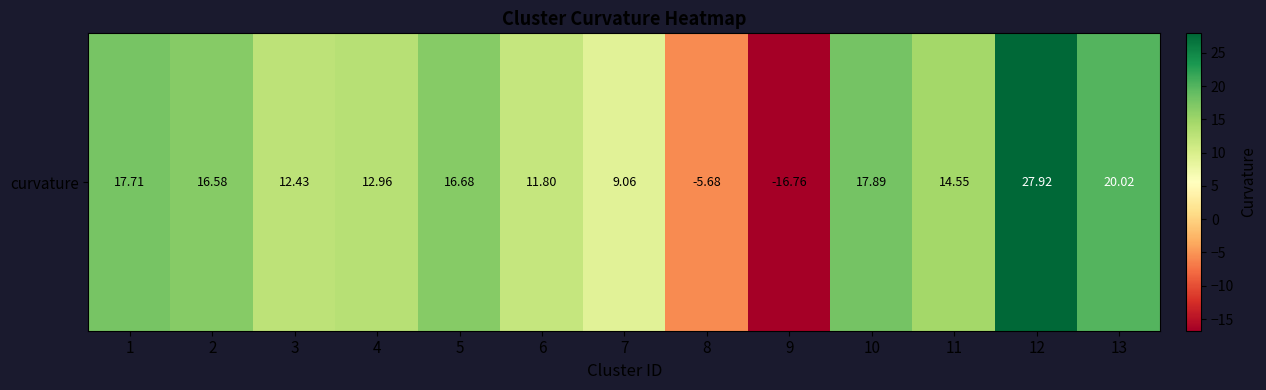

What is the approximate value at 5?

16.7